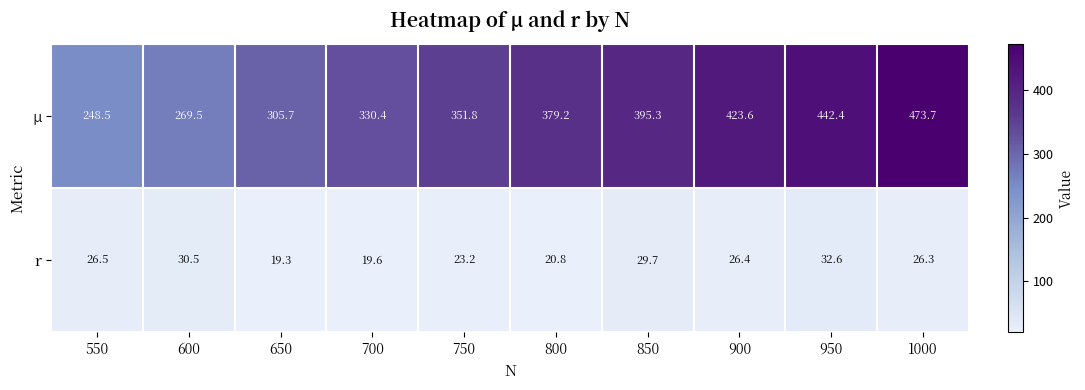

Between 700 and 1000, which series saw the biggest shift?

µ